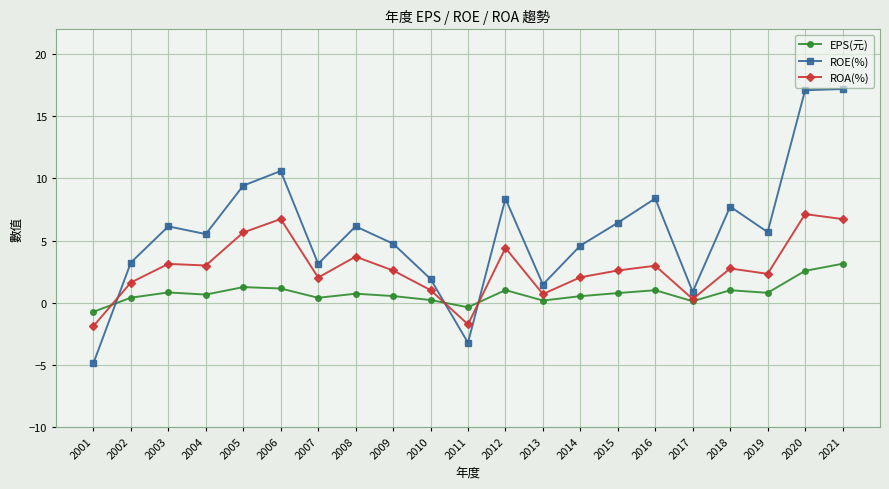

What is the average value of the ROA(%) series?

2.7